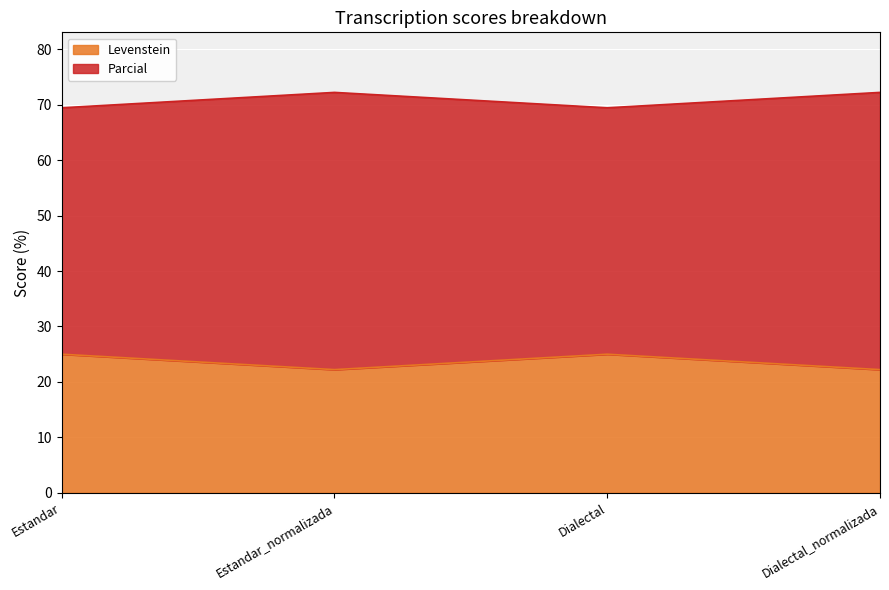

What is the value of the Levenstein point at the 4th from the left?

22.2